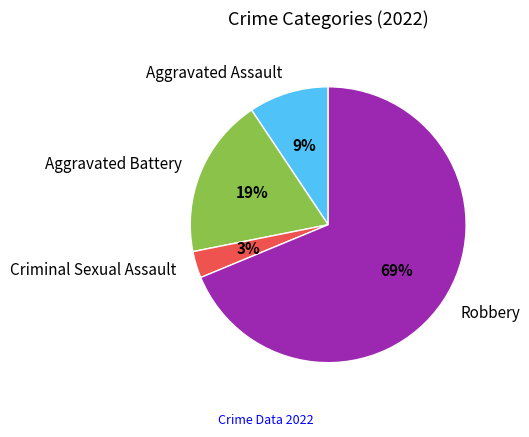

Is it true that Aggravated Battery is 19% of the pie?

True